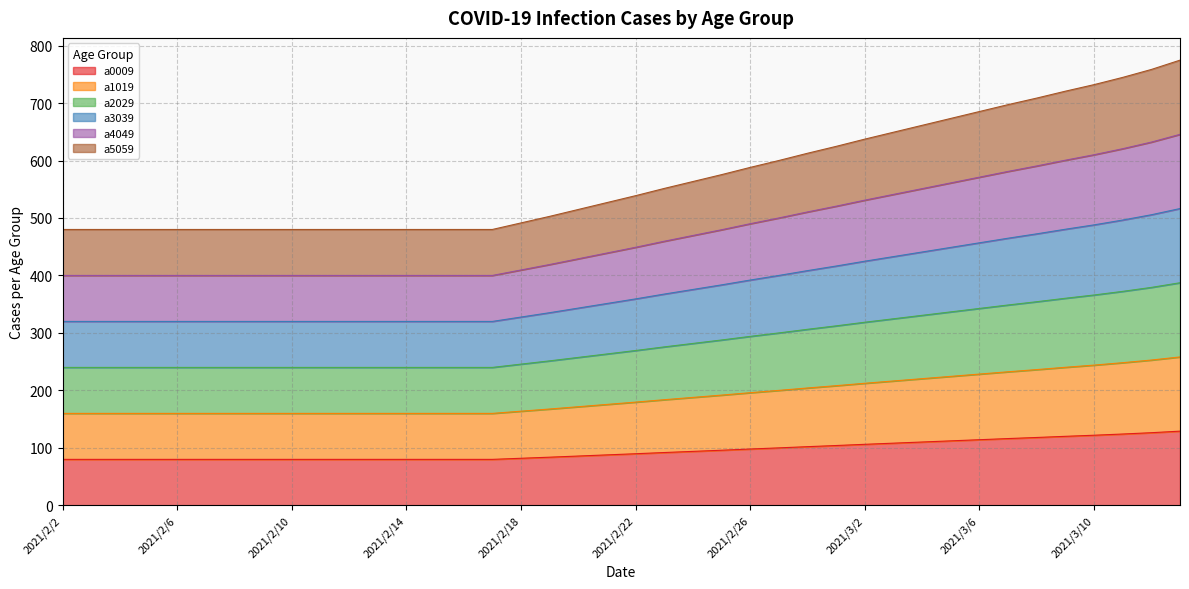

What position from the left is 2021/3/9?

36